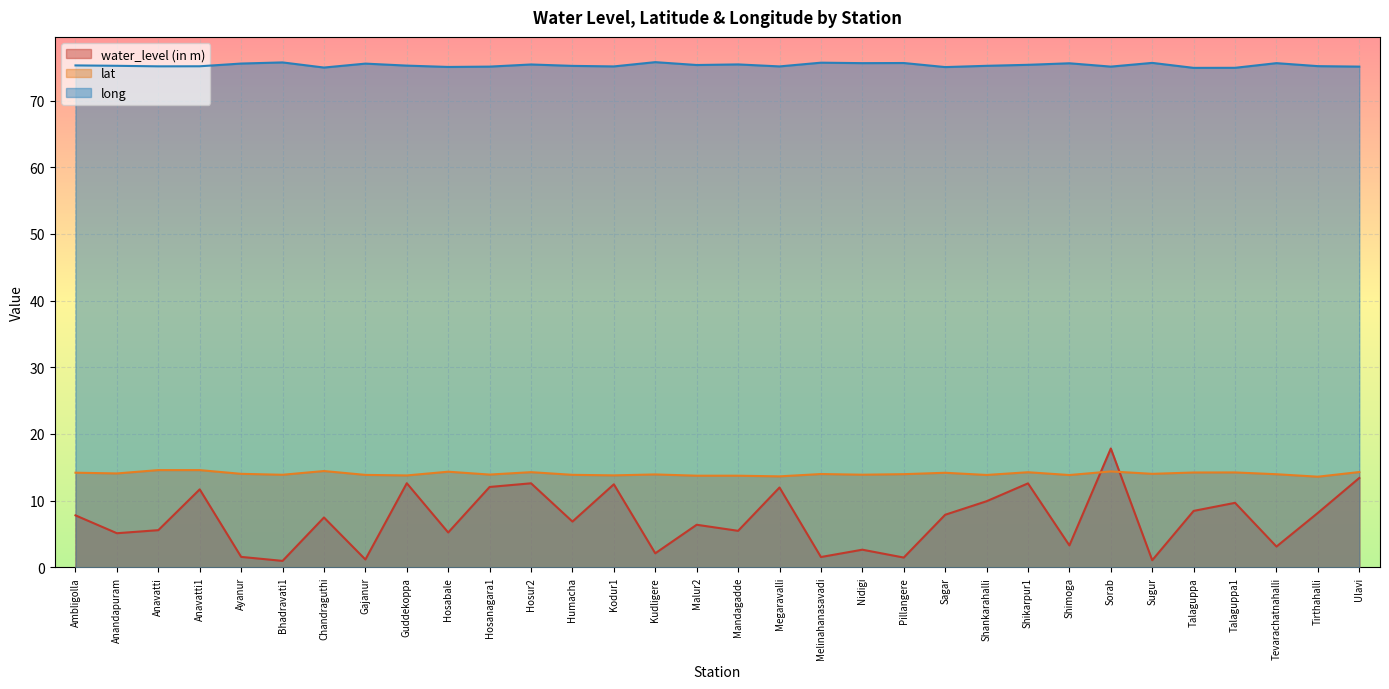

Which series has the largest total across all categories?

long